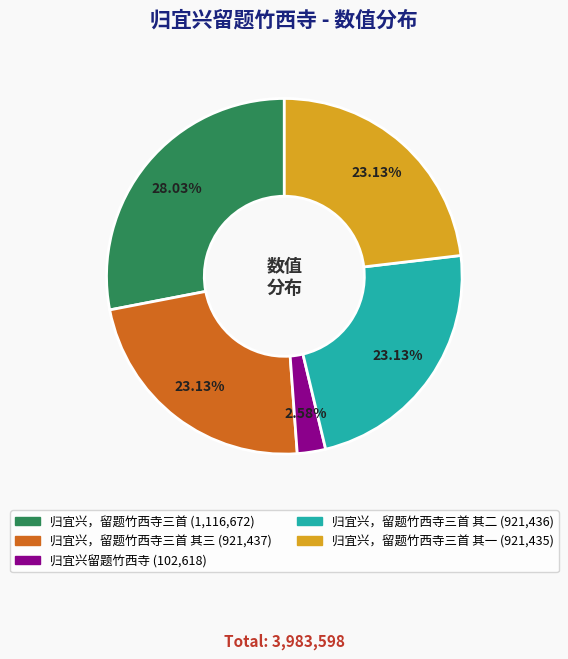

Is there a majority slice in this chart?

No